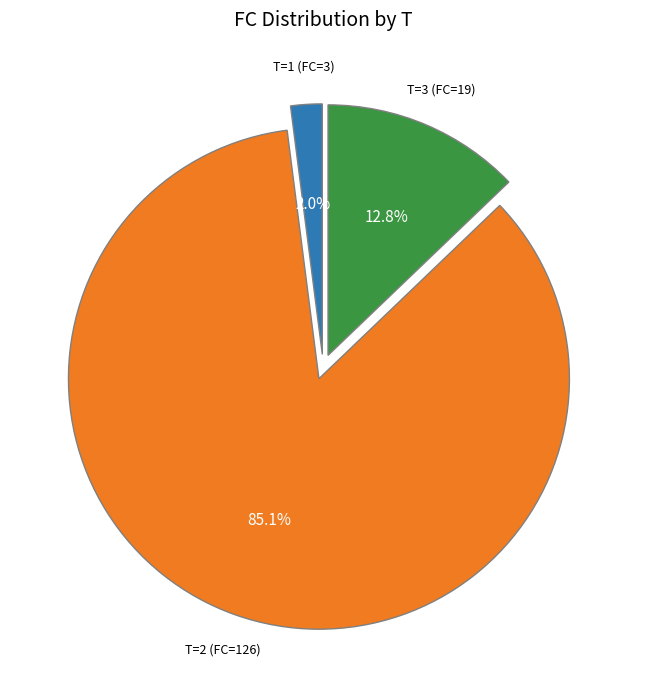

Is there any slice that represents more than half of the pie?

Yes